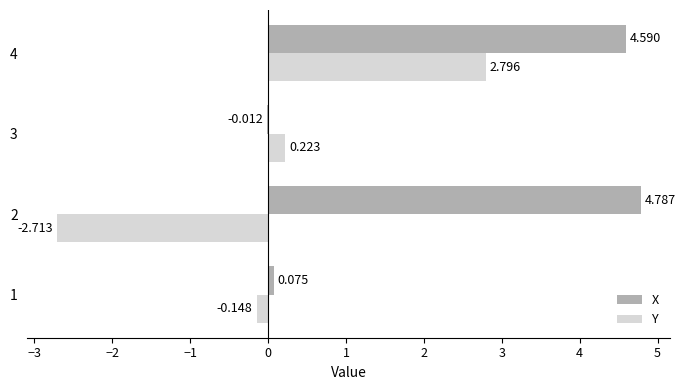

Is the value of X at 3 greater than the value of Y at 2?

Yes